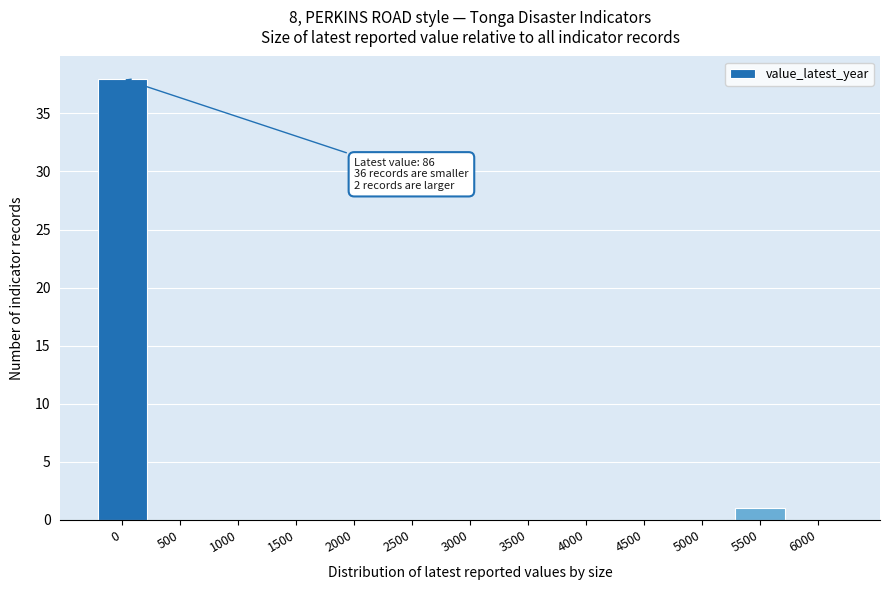

Reading left to right, extract all data points from this chart.

0=38	500=0	1000=0	1500=0	2000=0	2500=0	3000=0	3500=0	4000=0	4500=0	5000=0	5500=1	6000=0